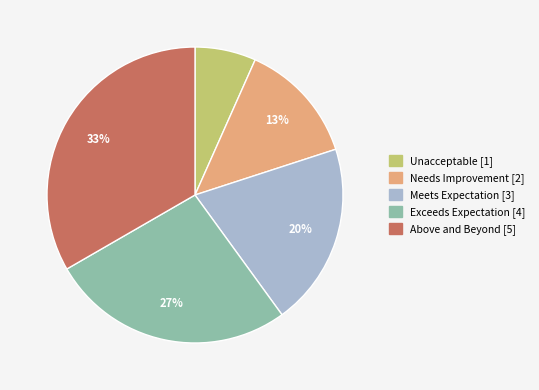

To the nearest percent, what is the average slice percentage?

20%